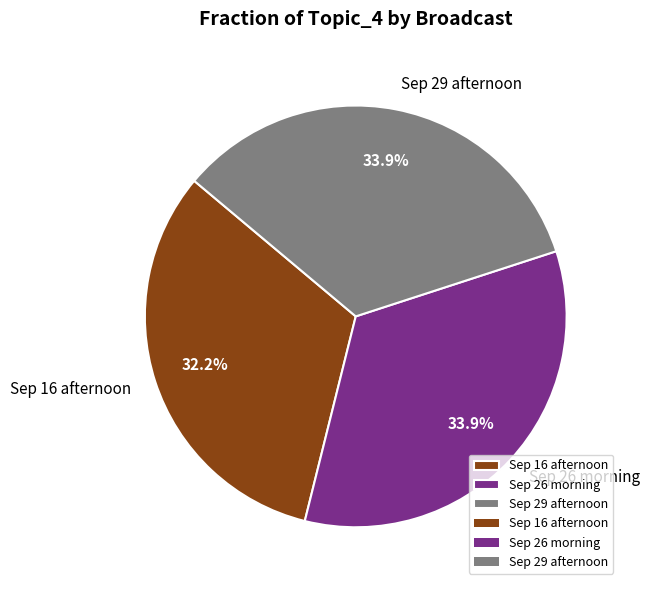

What percentage do Sep 29 afternoon and Sep 26 morning together represent?

67.8%